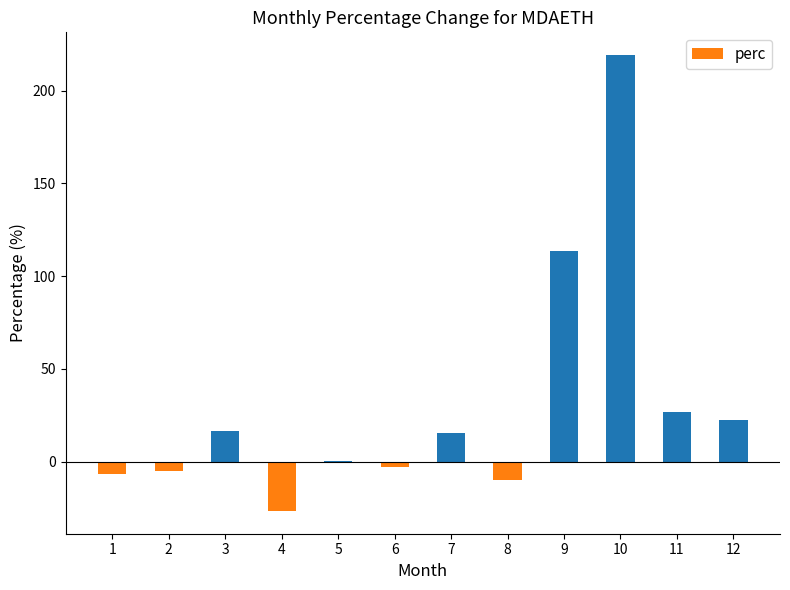

Does the chart contain stacked bars?

No